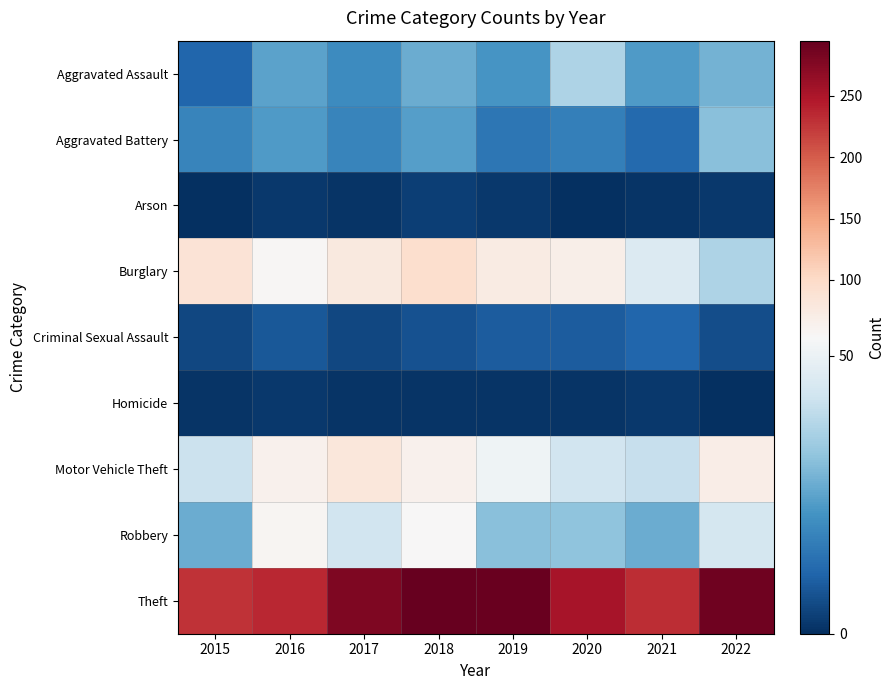

What is the spread (max minus min) of values at 2015?

228